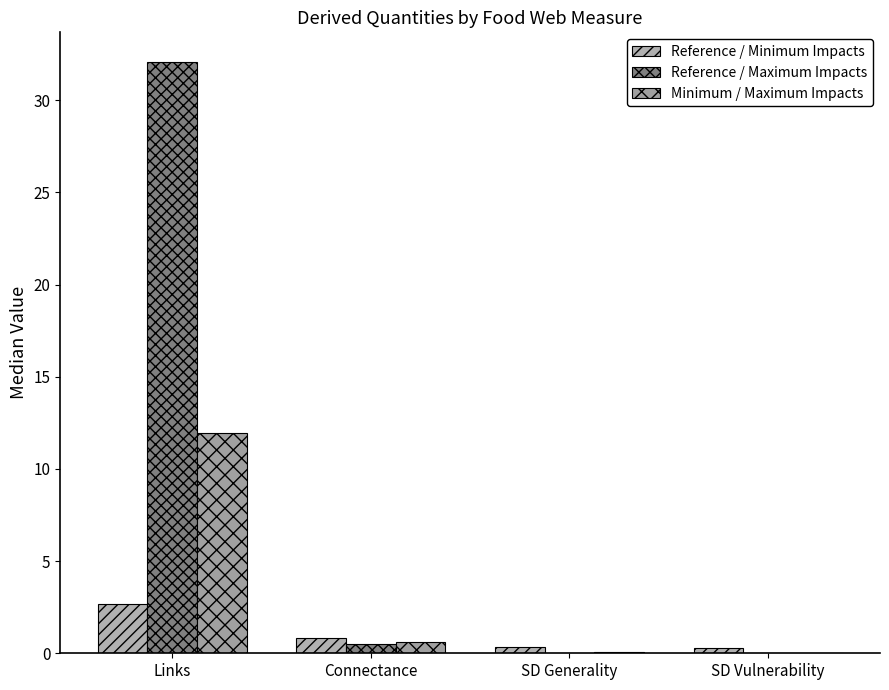

What is the difference between the maximum and minimum values in the Reference / Maximum Impacts series?

32.1